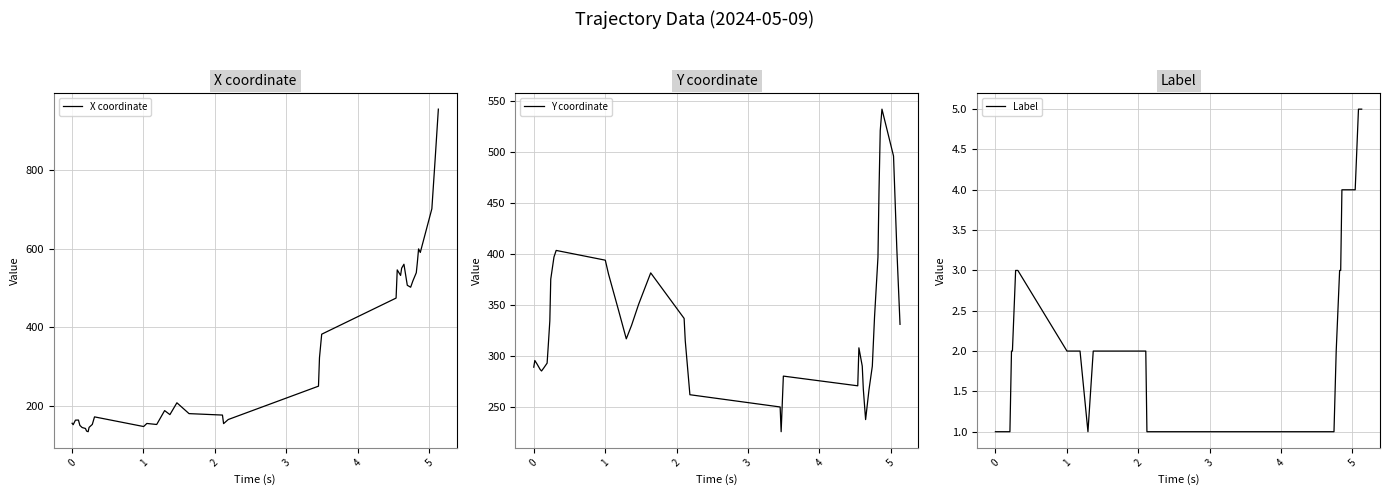

What is the lowest value of the X coordinate series?

134.0